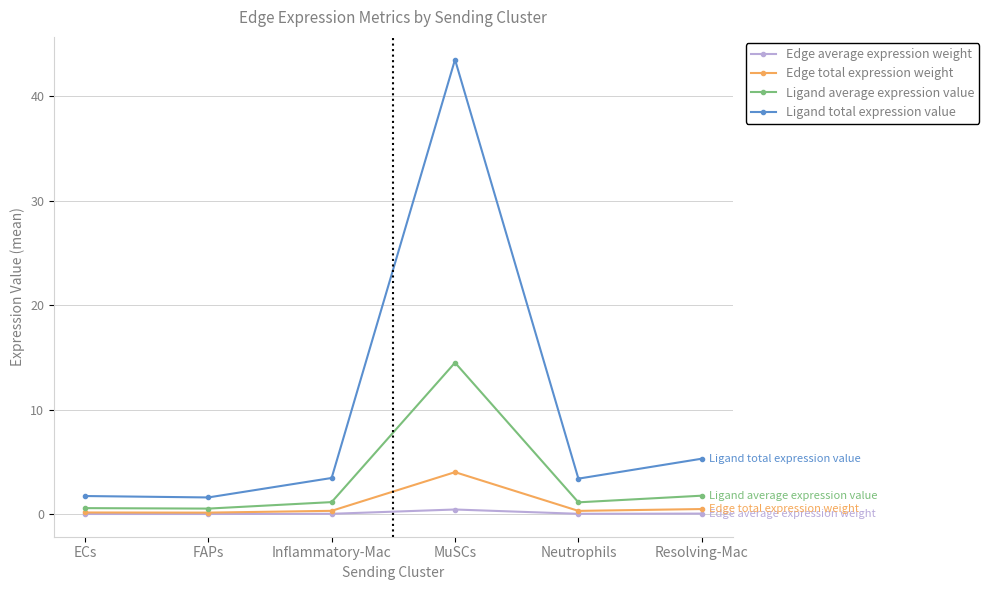

What is the difference between the maximum and minimum values in the Ligand total expression value series?

41.9